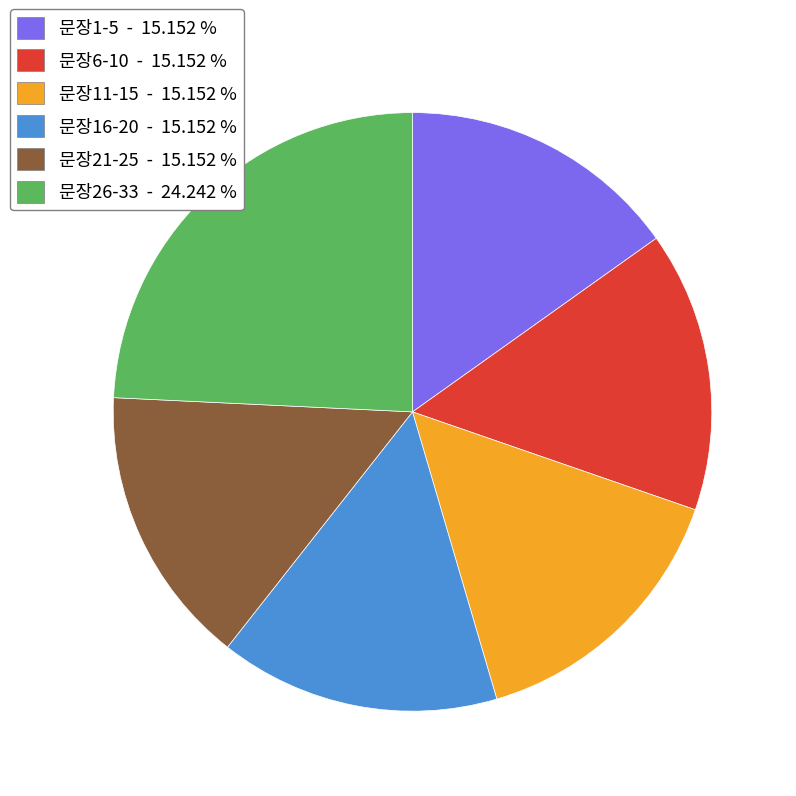

Is the sum of 문장21-25 - 15.152 % and 문장6-10 - 15.152 % greater than half?

No